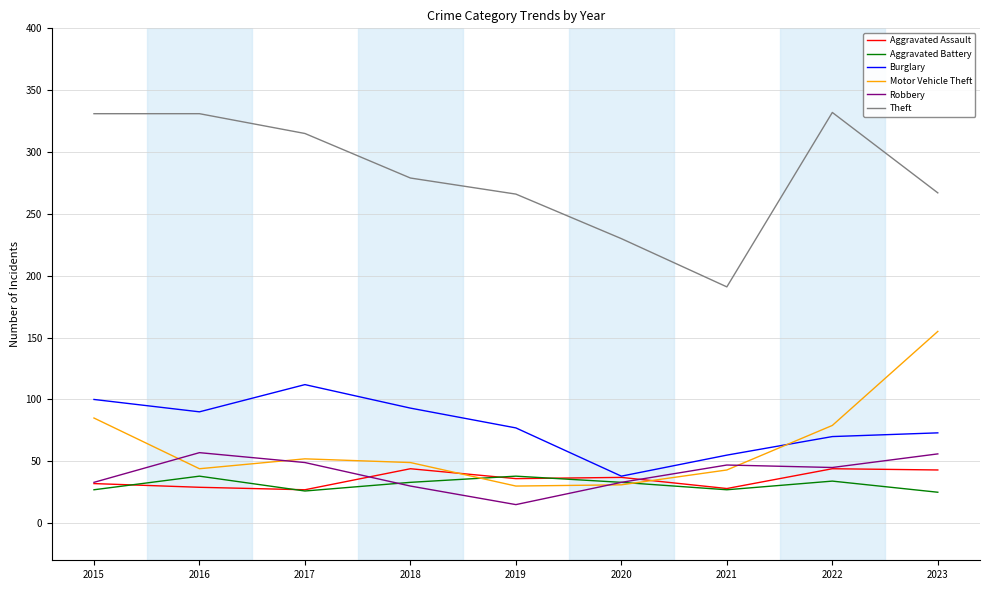

At which label is Theft closest to 261?

2019